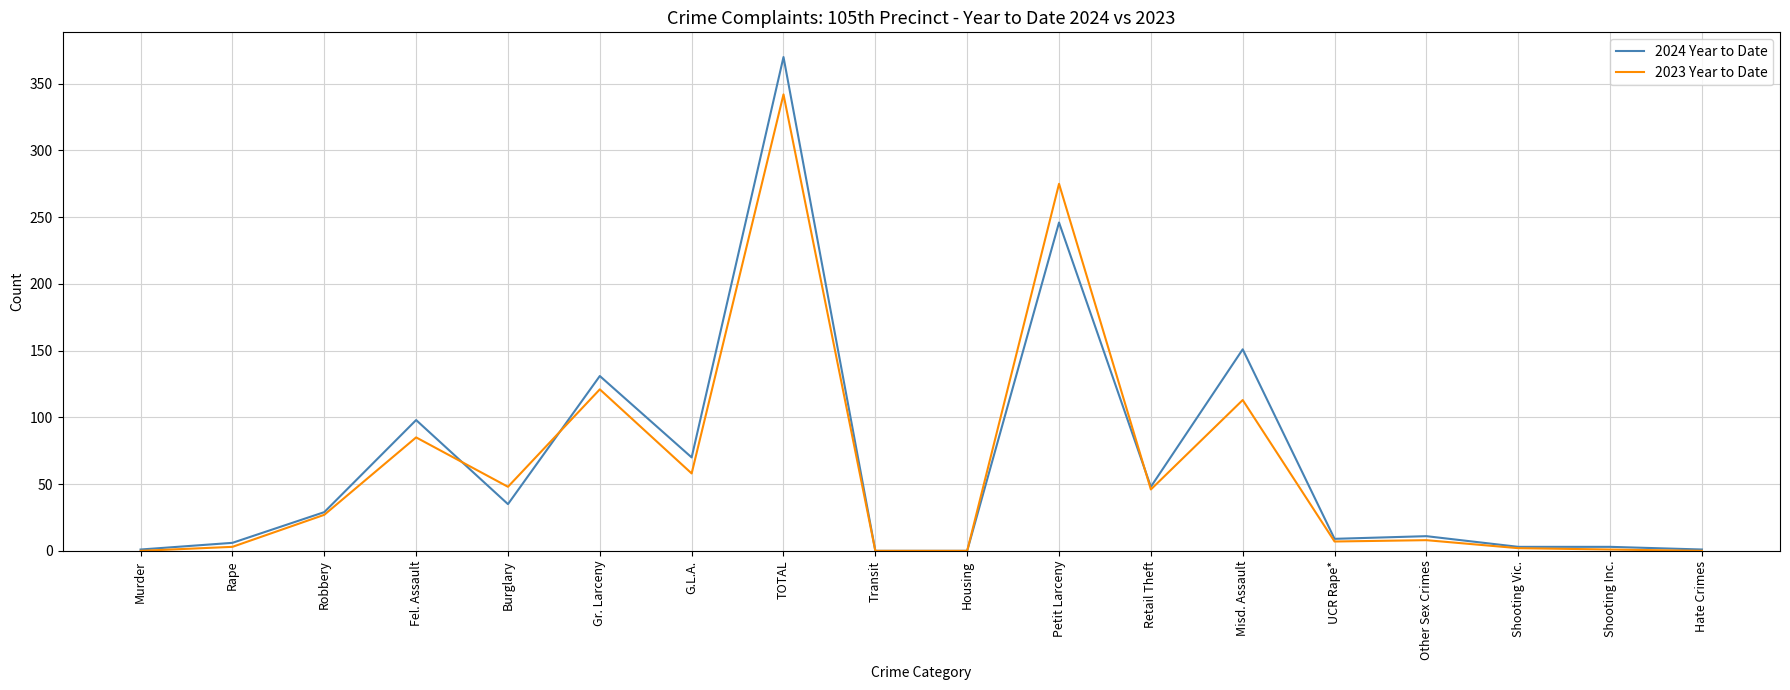

The 2024 Year to Date series shows 6 at Rape. True or false?

True